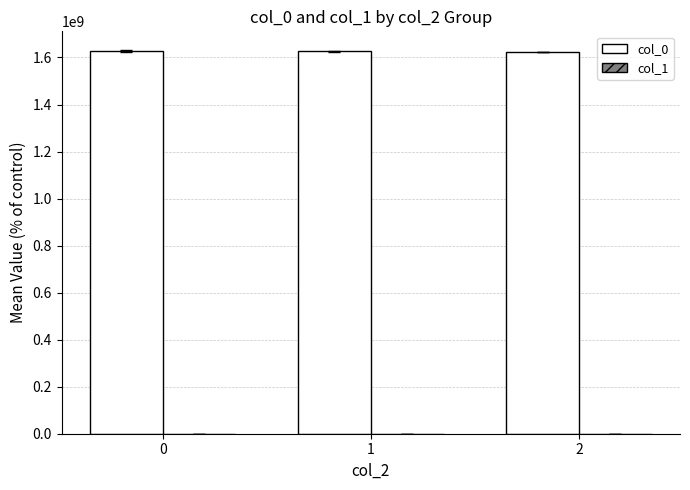

Which series has the largest total across all categories?

col_0